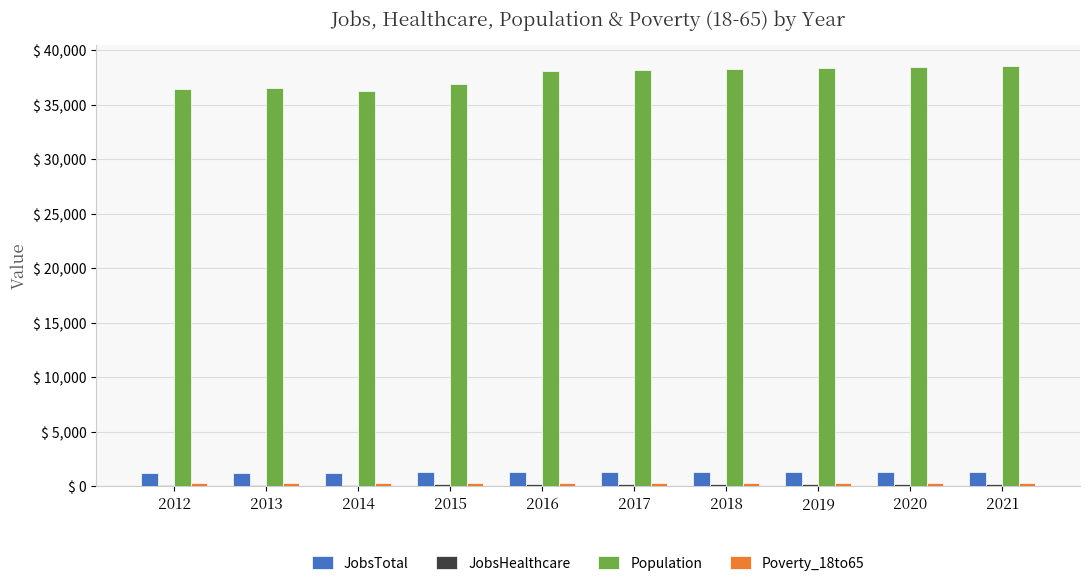

What is the sum of all Population values?

376229